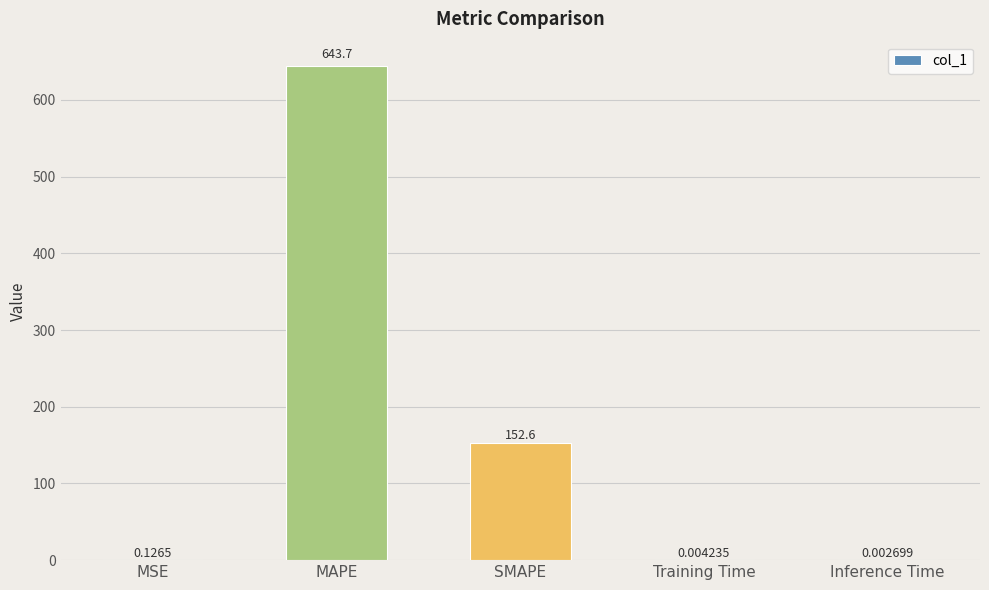

Which category has the highest value across all series?

MAPE